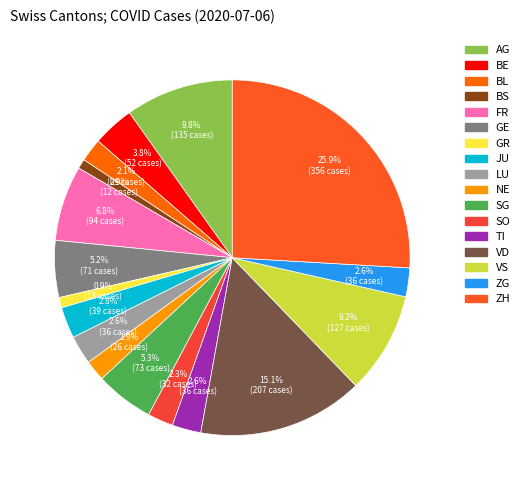

To the nearest percent, what is the difference between the largest and smallest slice percentages?

25%